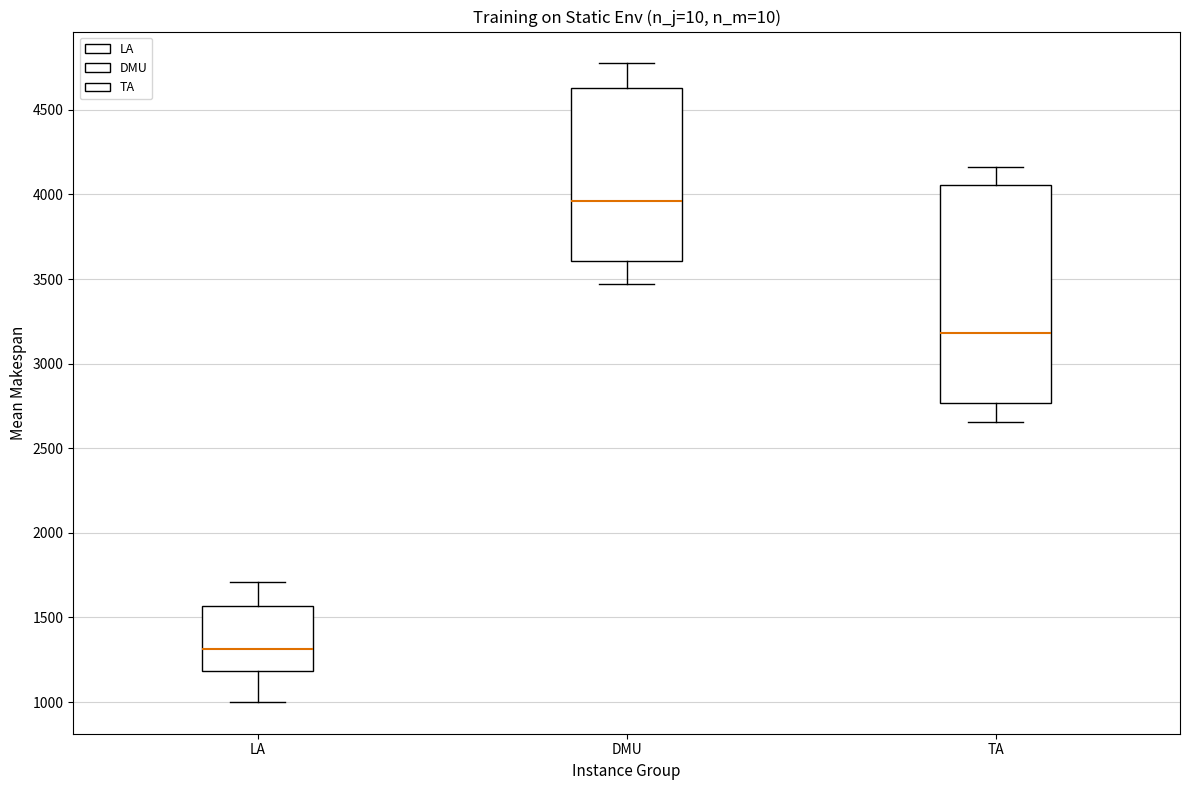

Reading left to right, transcribe this box plot: for each box, give where its median line is, the range the box spans, and where its two whiskers end, as read against the y-axis. The values are not printed on the chart, so give them approximately, as read against the axis.

LA: median 1300, box 1200 to 1550, whiskers 1000 to 1700
DMU: median 3950, box 3600 to 4650, whiskers 3450 to 4750
TA: median 3200, box 2750 to 4050, whiskers 2650 to 4150